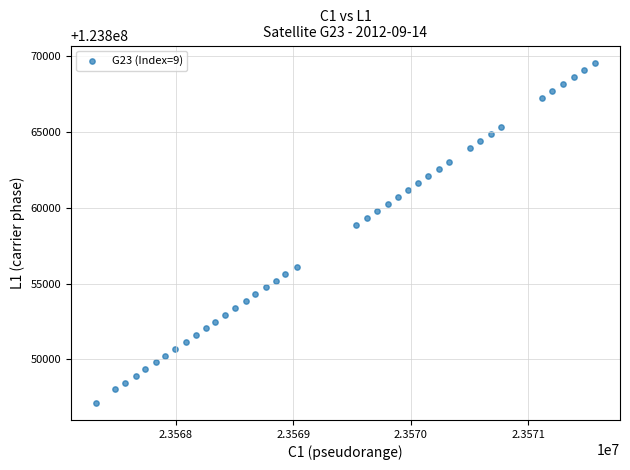

What Y value in the scatter plot is closest to 123858355?

123858859.3